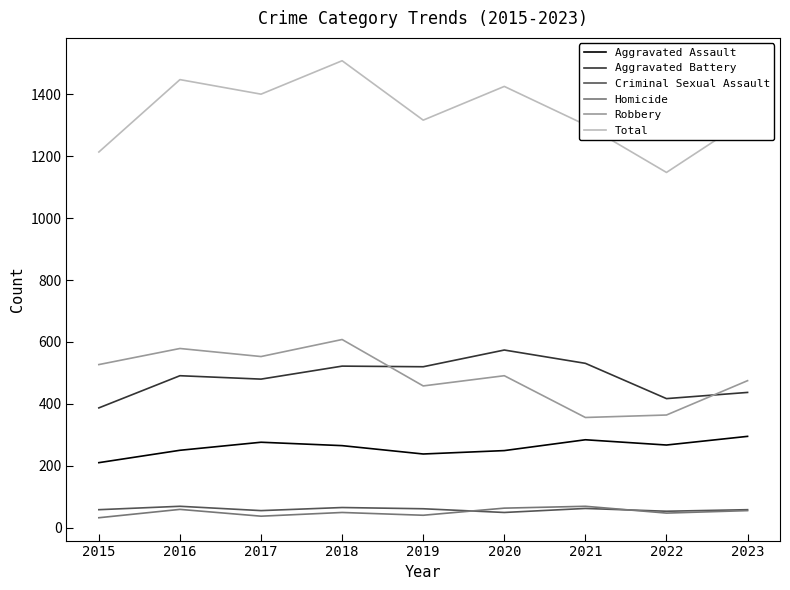

What is the sum of the Aggravated Battery values at 2015 and 2017?

867